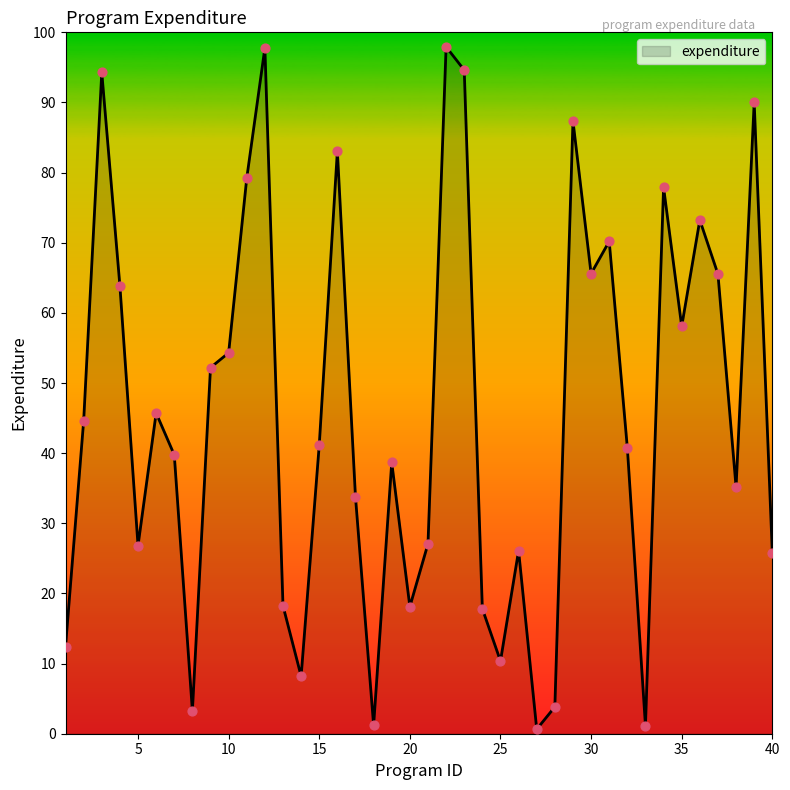

What is the difference between the maximum and minimum values?

97.3